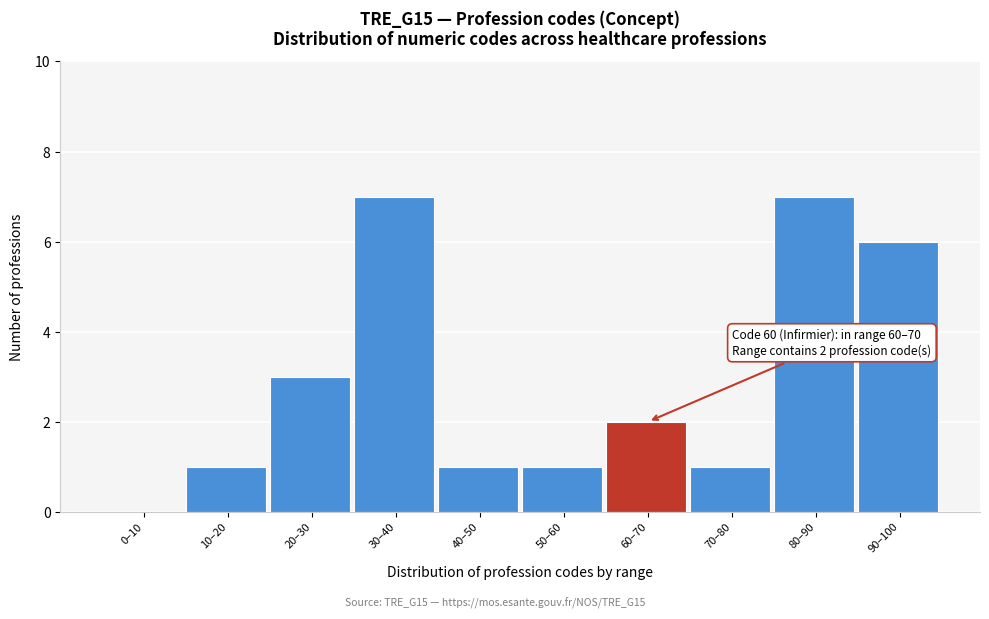

Reading left to right, extract all data points from this chart.

0–10=0	10–20=1	20–30=3	30–40=7	40–50=1	50–60=1	60–70=2	70–80=1	80–90=7	90–100=6